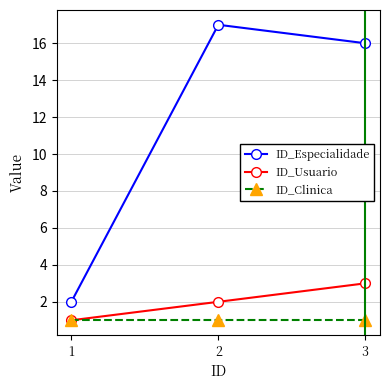

What is the difference between the maximum and minimum values in the ID_Especialidade series?

15